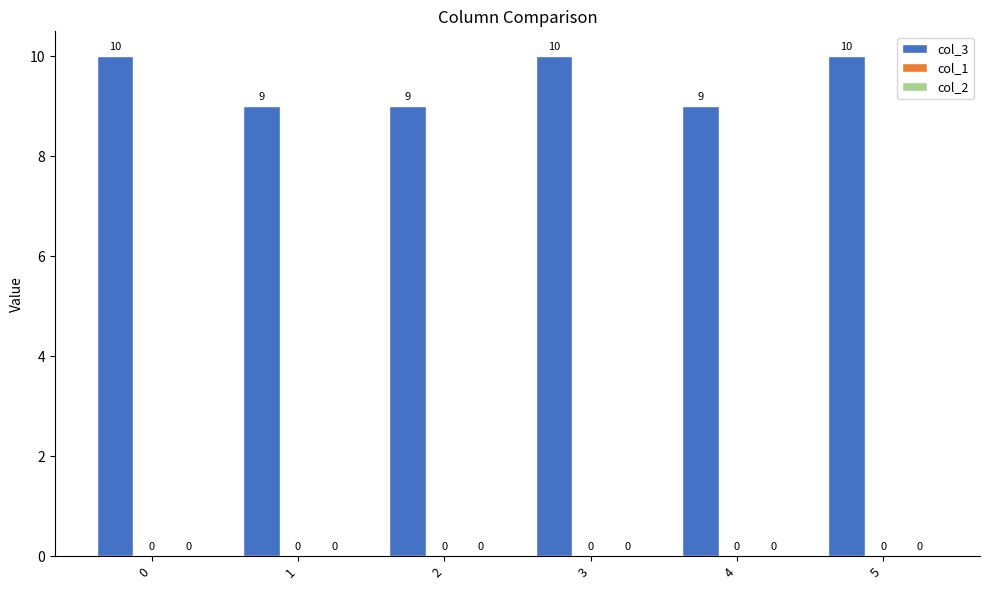

Does the chart contain stacked bars?

No